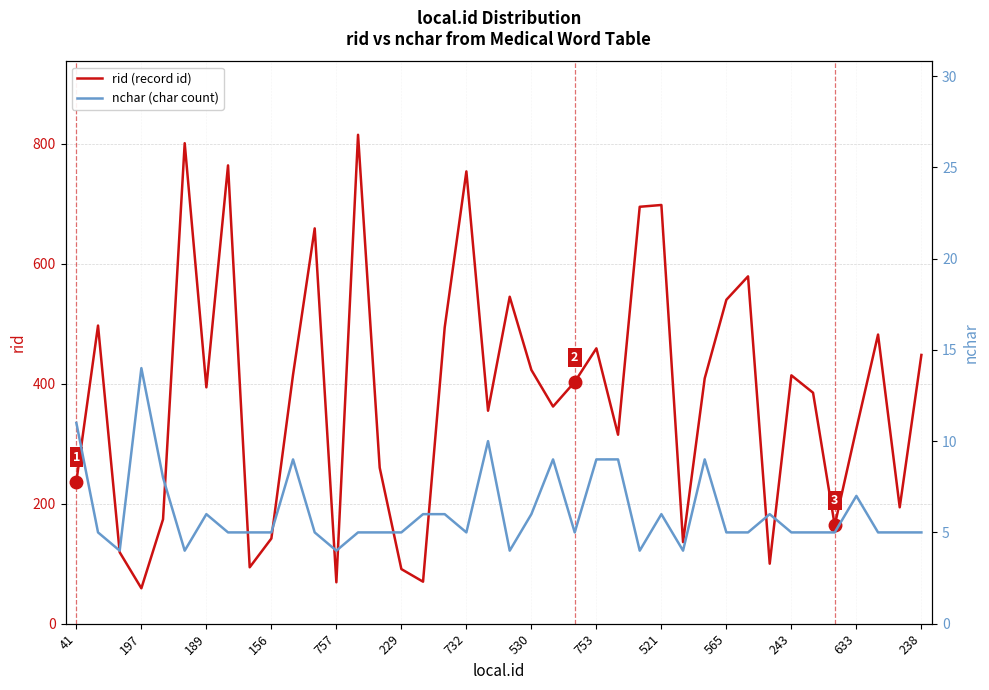

Read the rid (record id) value at 17.

494